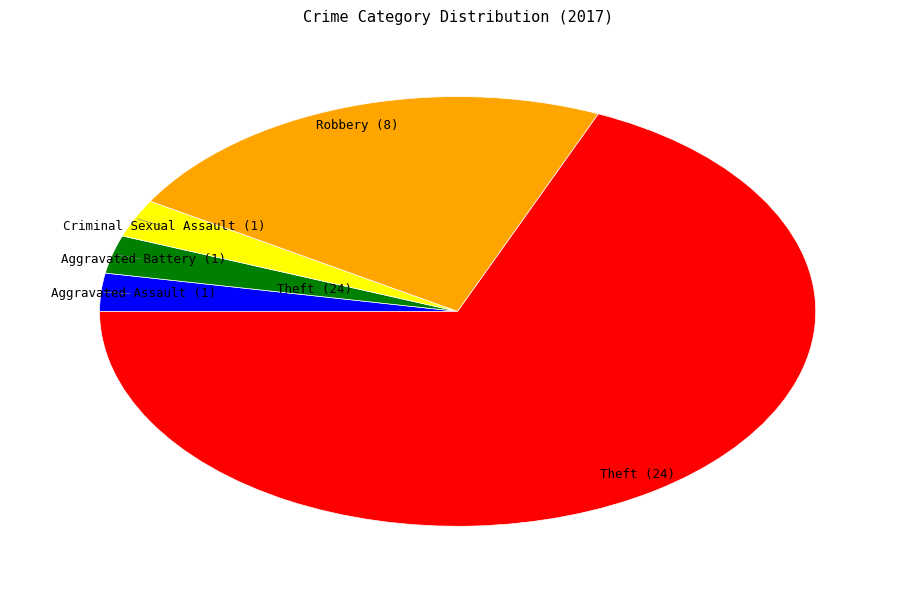

How many segments does this pie chart have?

5